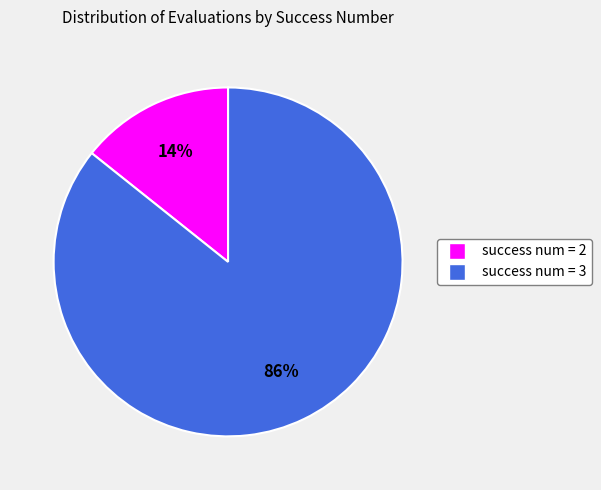

Does any single category account for the majority?

Yes